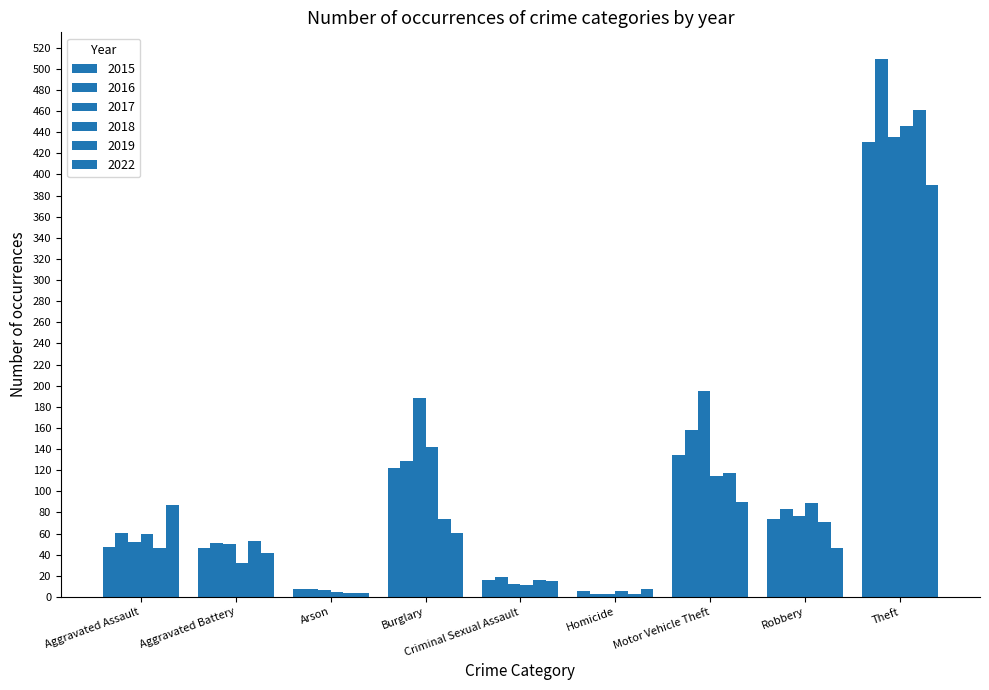

How many data points in 2015 are less than 47?

4